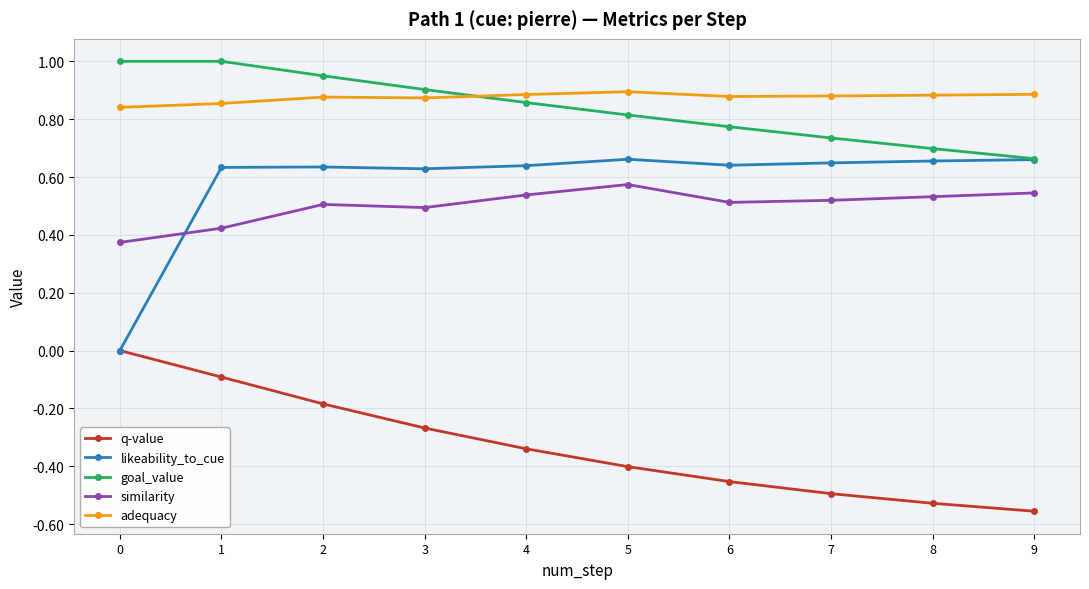

Rank the series by their maximum value, from highest to lowest.

goal_value, adequacy, likeability_to_cue, similarity, q-value